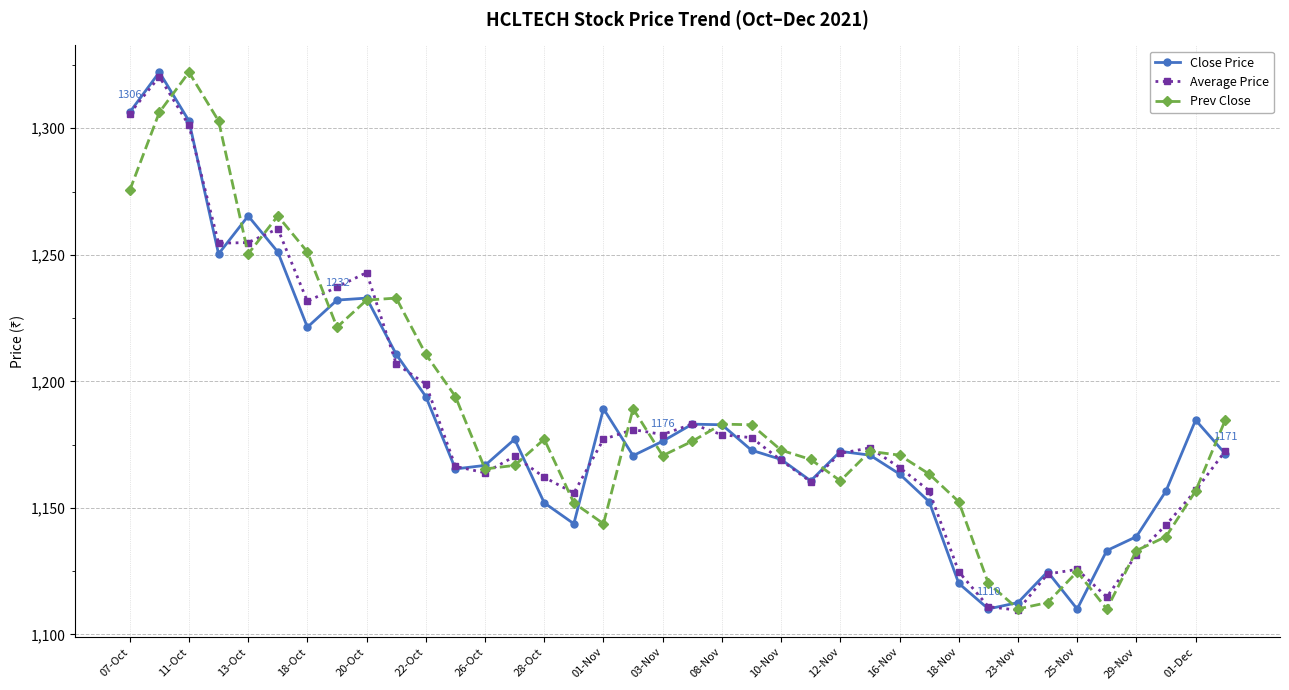

What is the value of the Close Price point at the 18th from the left?

1170.7